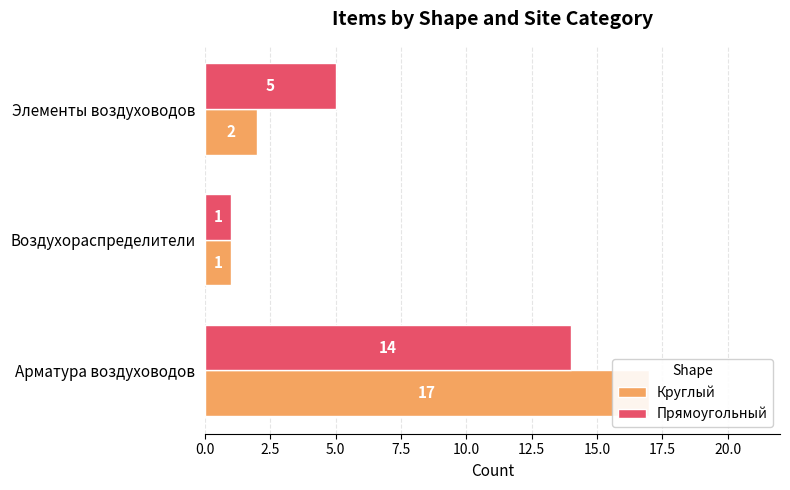

What is the value of the Круглый bar at the 1st from the left?

17